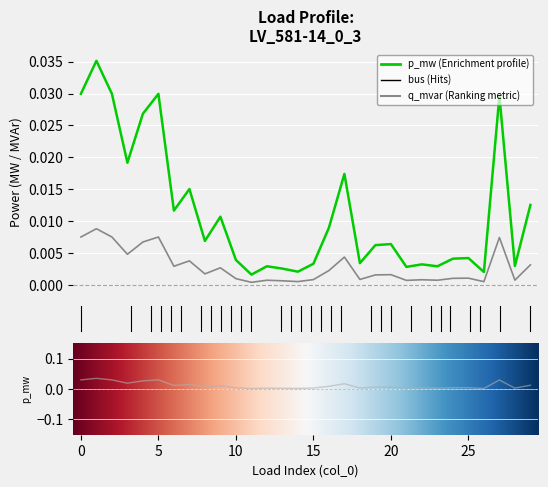

How many lines are shown in the chart?

2